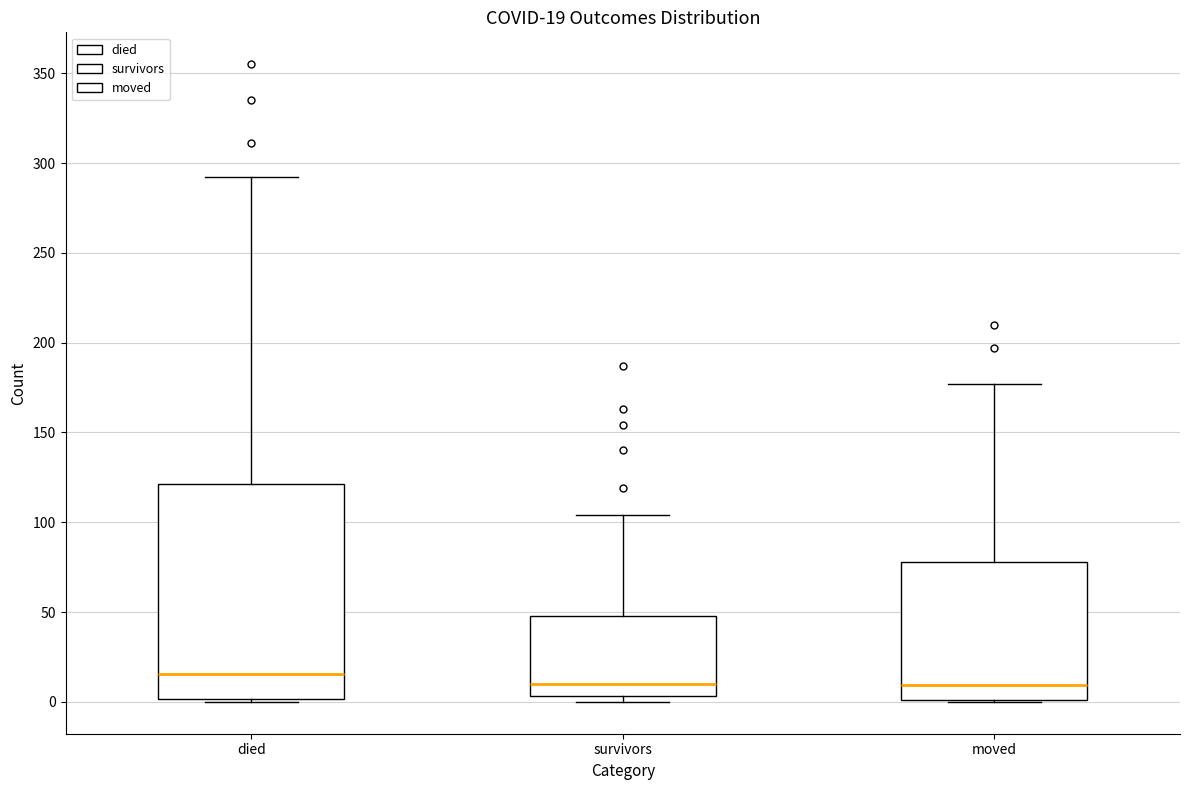

Which box has the highest median line?

died